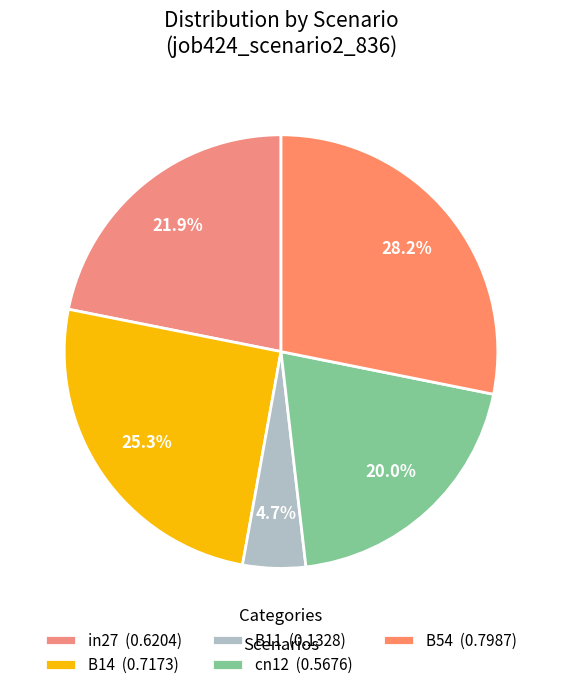

Count the number of slices in the pie.

5